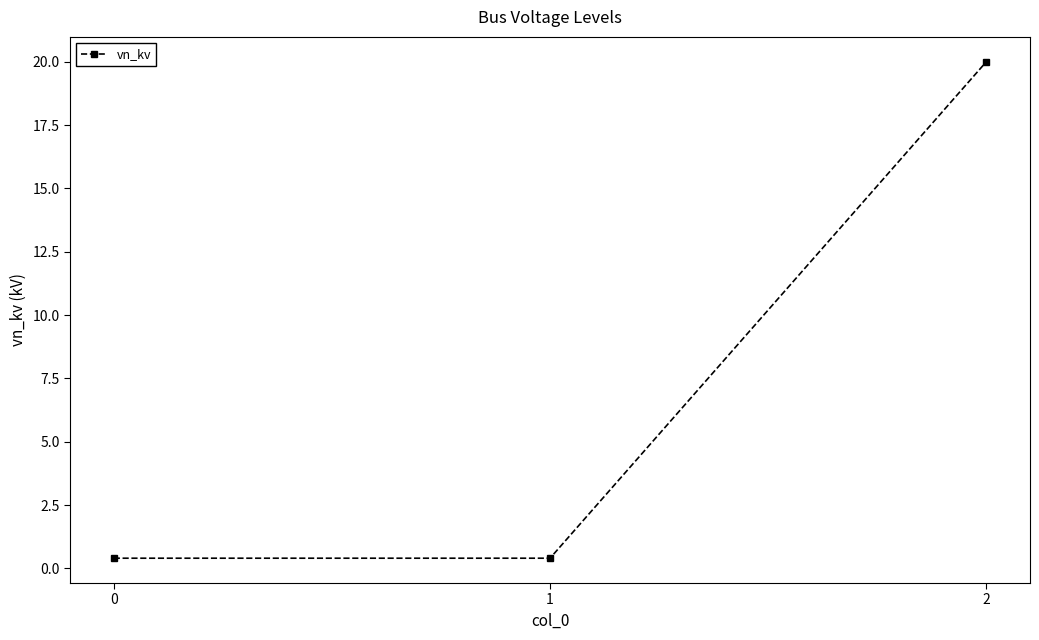

What is the difference between the maximum and minimum values?

19.6